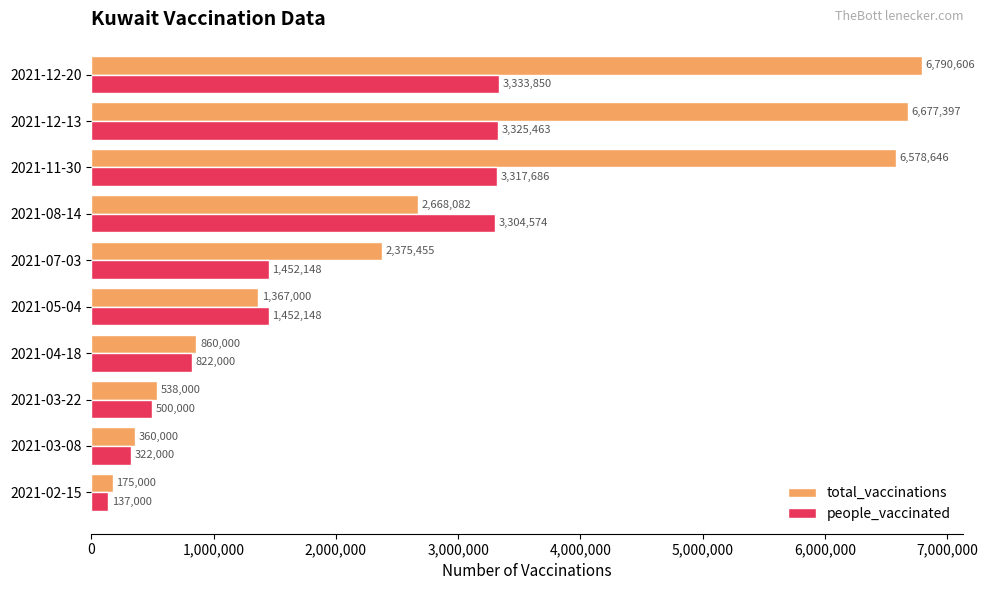

Rank the series by their maximum value, from lowest to highest.

people_vaccinated, total_vaccinations